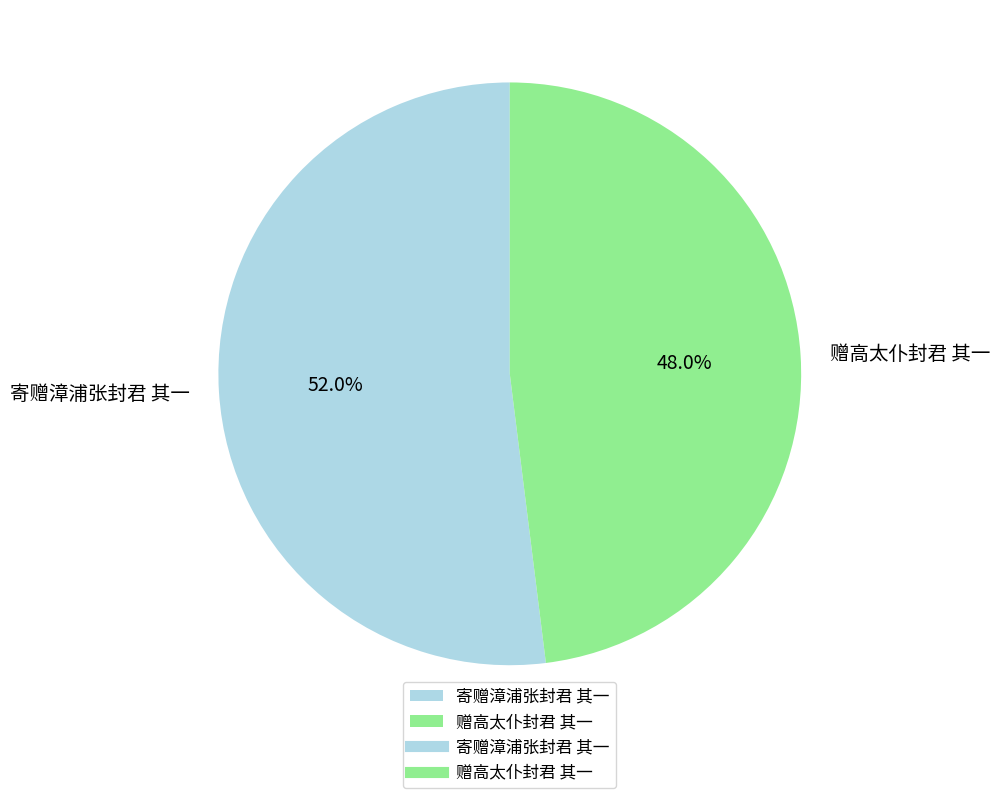

Approximately how many times larger is the value at 赠高太仆封君 其一 compared to 寄赠漳浦张封君 其一?

0.9